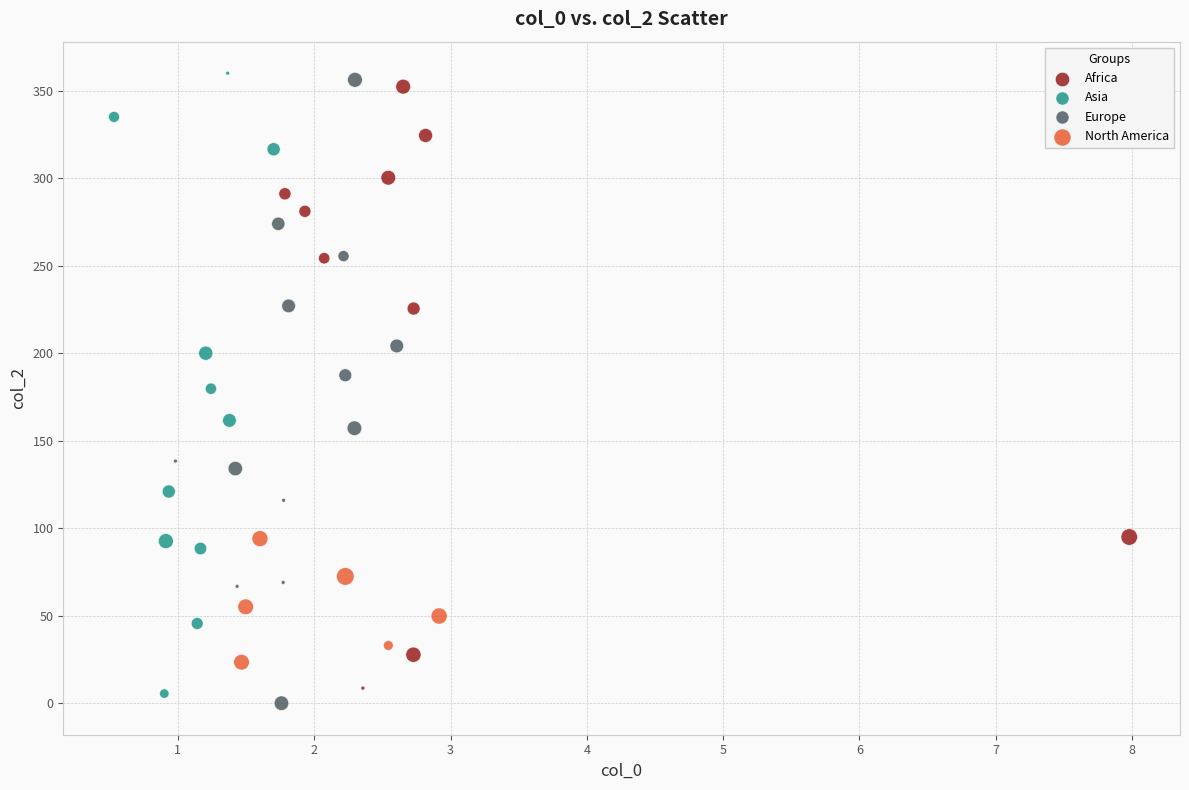

What are all the series names shown in the legend?

Africa, Asia, Europe, North America